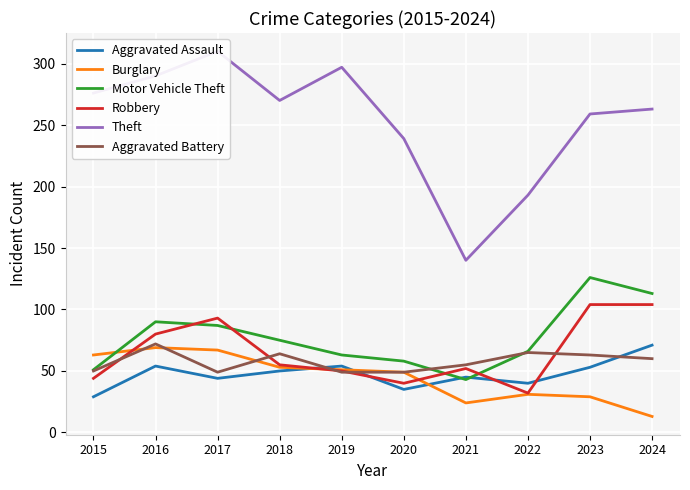

The Aggravated Battery series shows 77 at 2020. True or false?

False